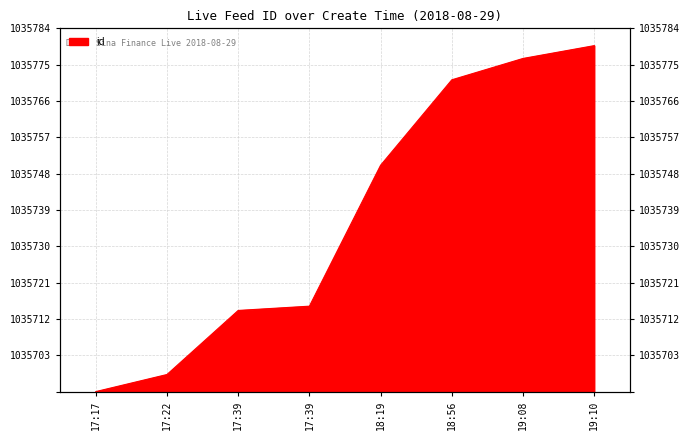

Between 18:56 and 19:10, which is larger?

19:10